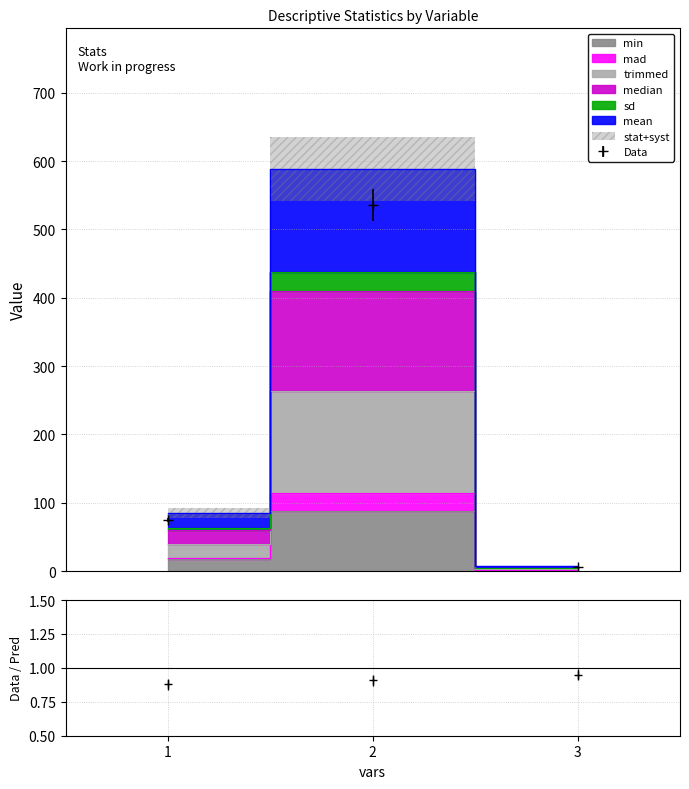

What is the sum of all mean values?

680.4